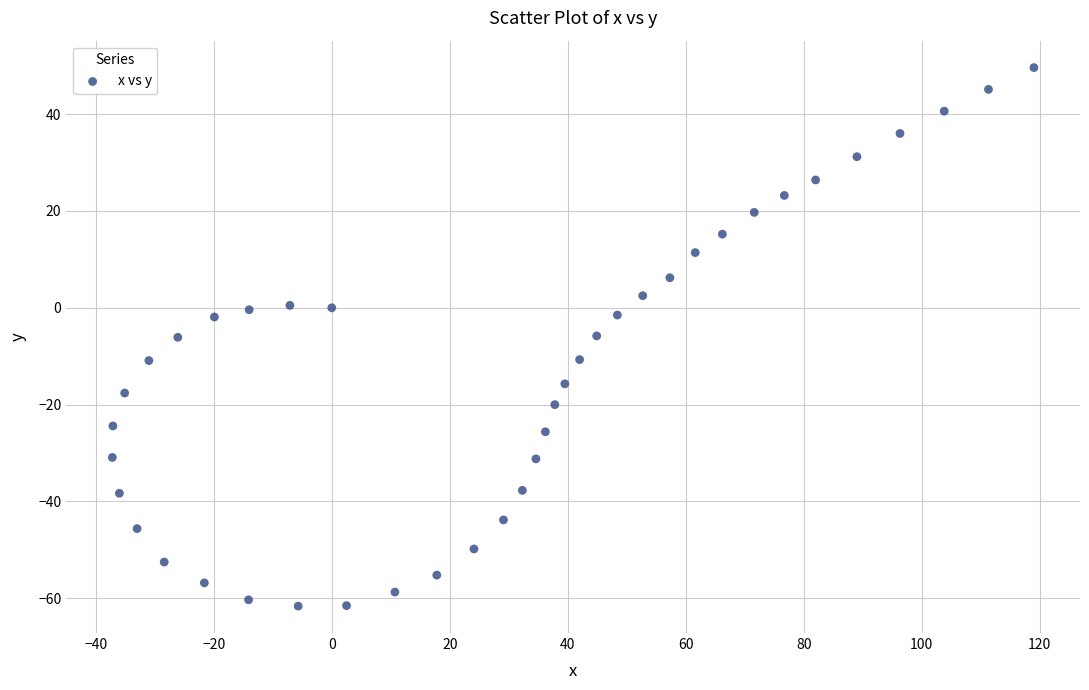

What is the range of X values (max minus min)?

156.2